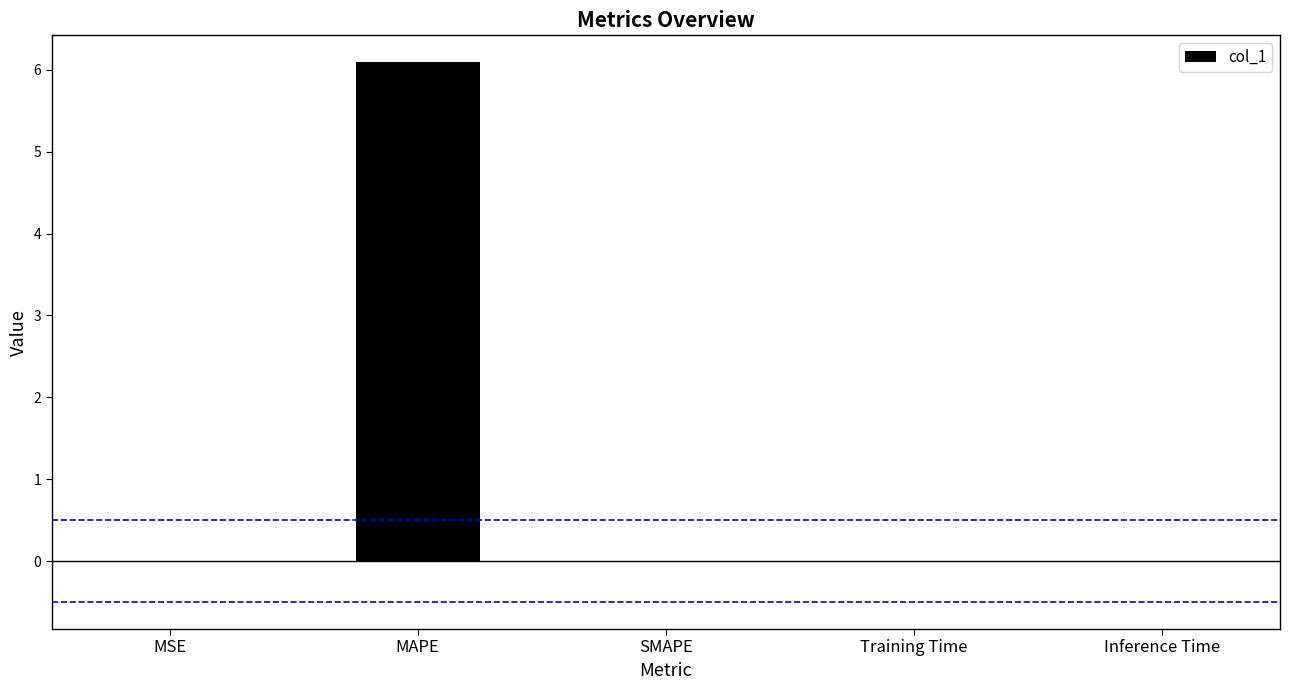

Which label corresponds to the largest value in the chart?

MAPE